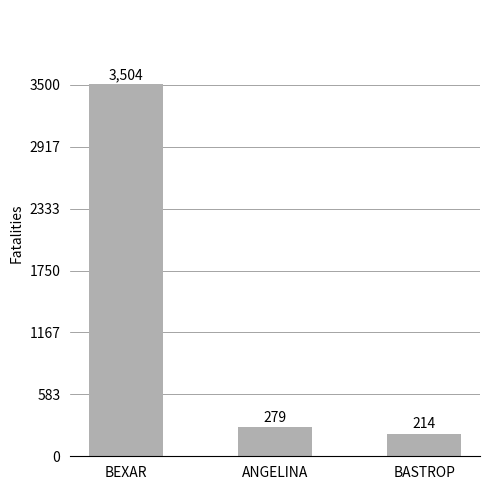

List the labels in order of value, smallest first.

BASTROP, ANGELINA, BEXAR